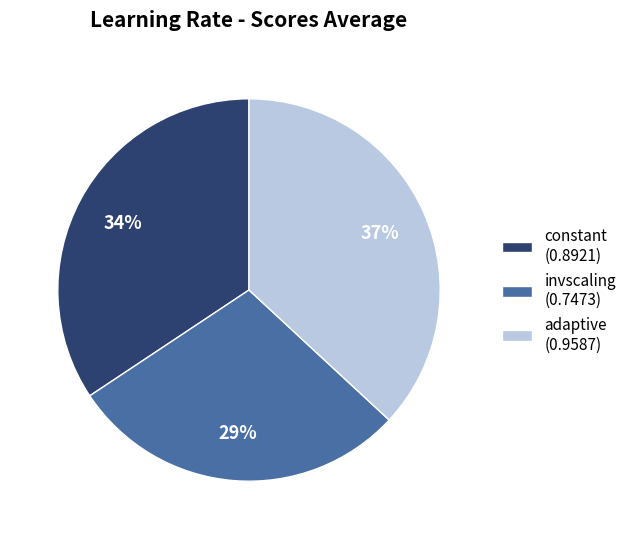

To the nearest percent, what is the average slice percentage?

33%